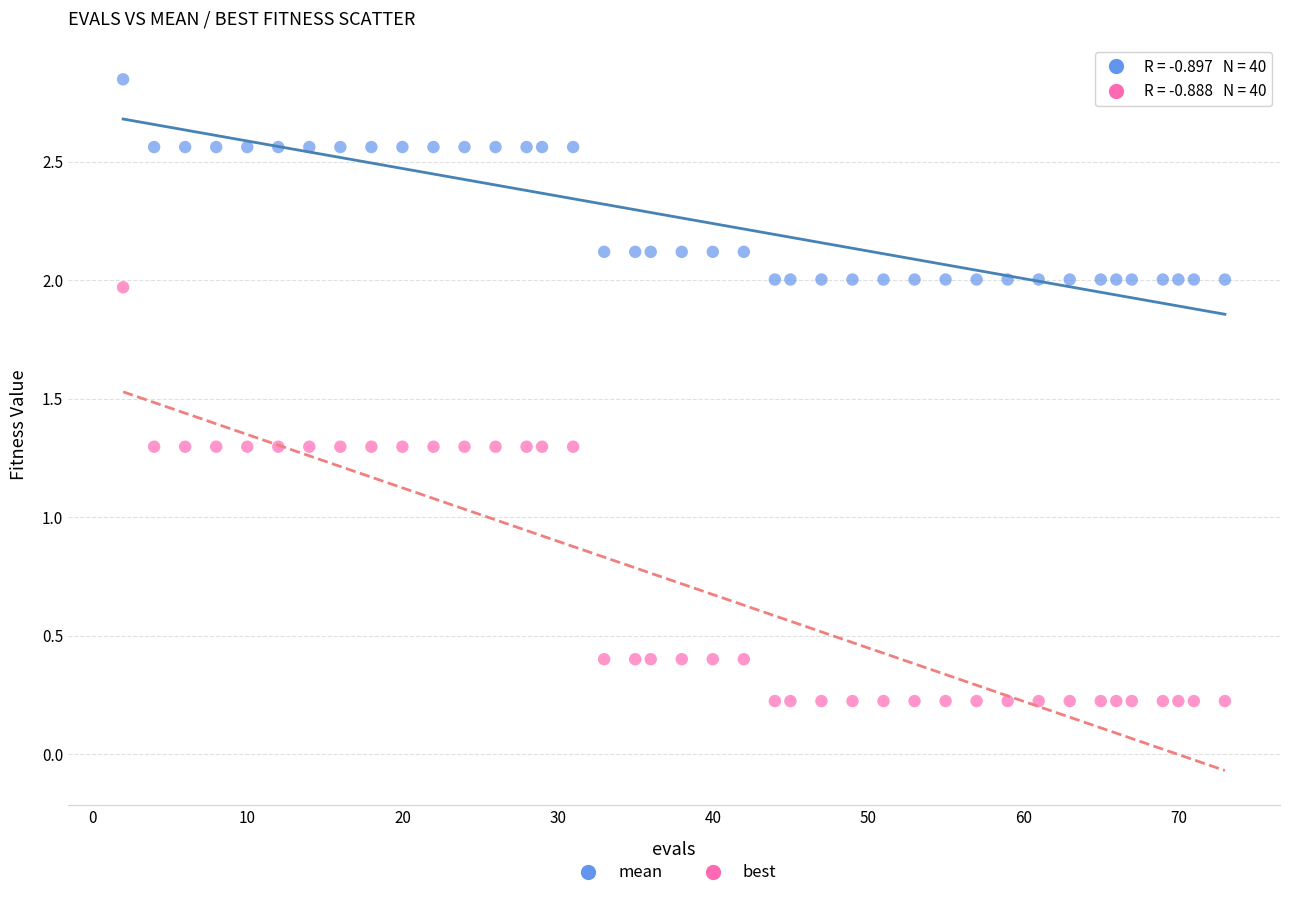

Which series reaches the minimum Y coordinate?

best